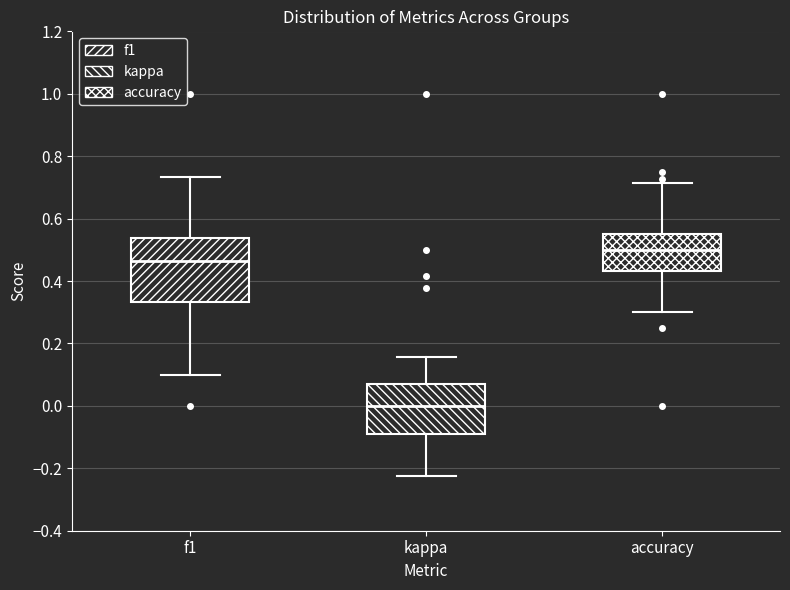

Where is the lower edge of the box for accuracy on the y-axis? The values are not printed on the chart, so give them approximately, as read against the axis.

0.44